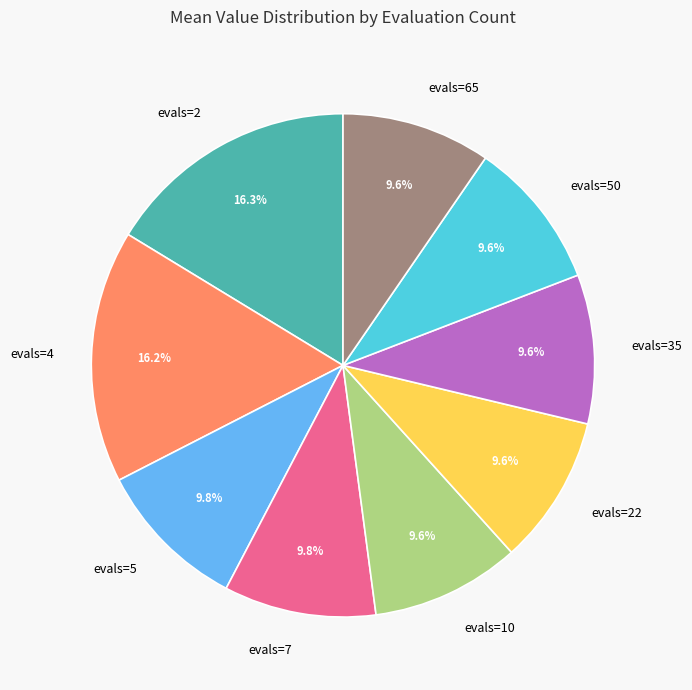

What is the ratio of the value at evals=4 to the value at evals=5?

1.7